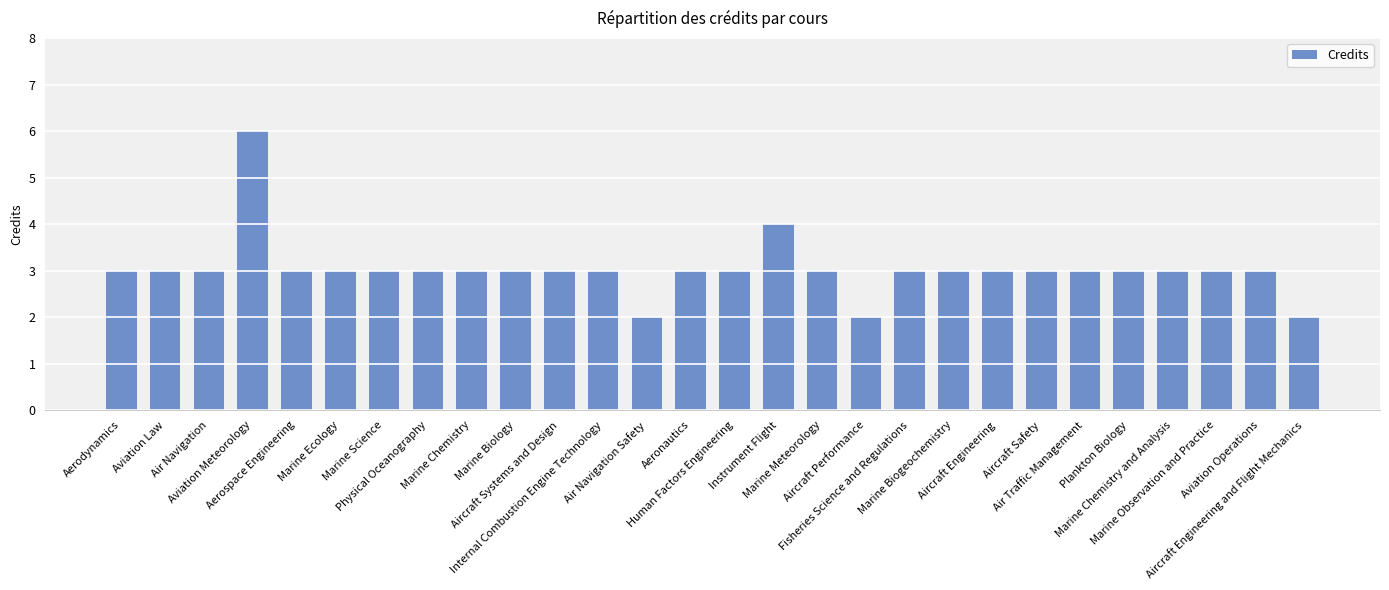

What is the value of the 19th bar from the left?

3